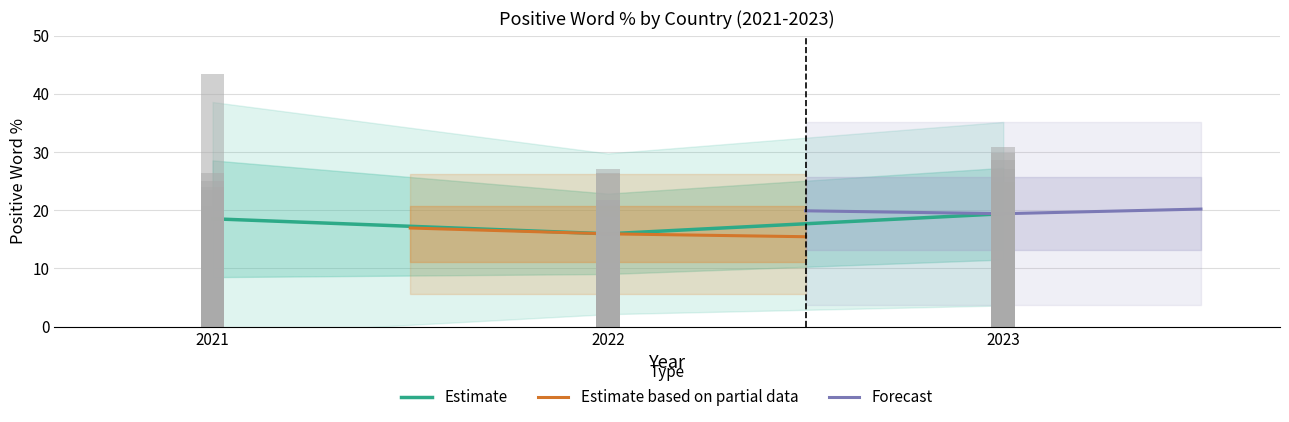

What is the value of the Estimate based on partial data bar at the 2nd from the left?

15.9